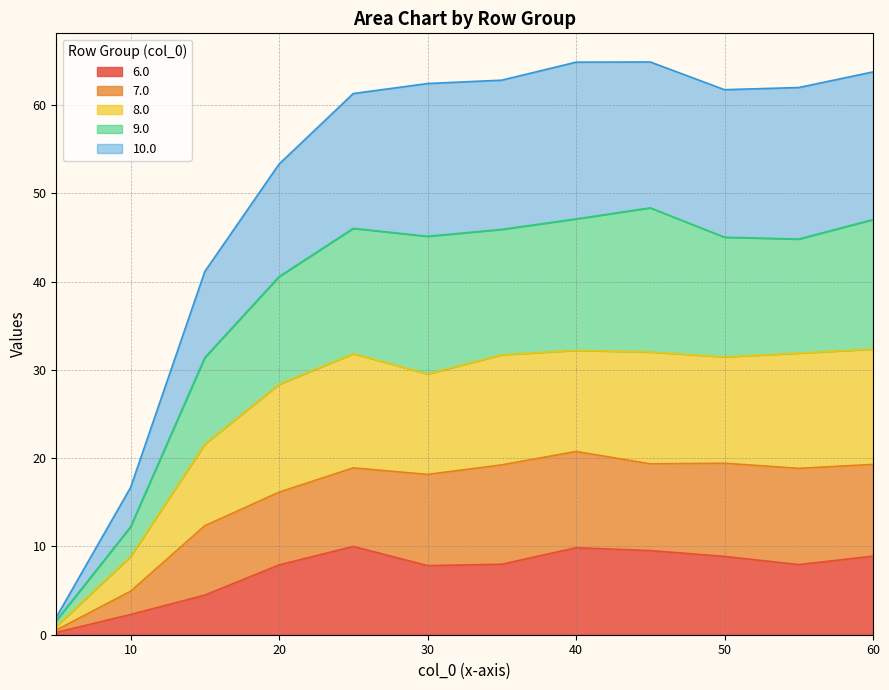

True or false: 7.0 and 6.0 cross at least once.

False